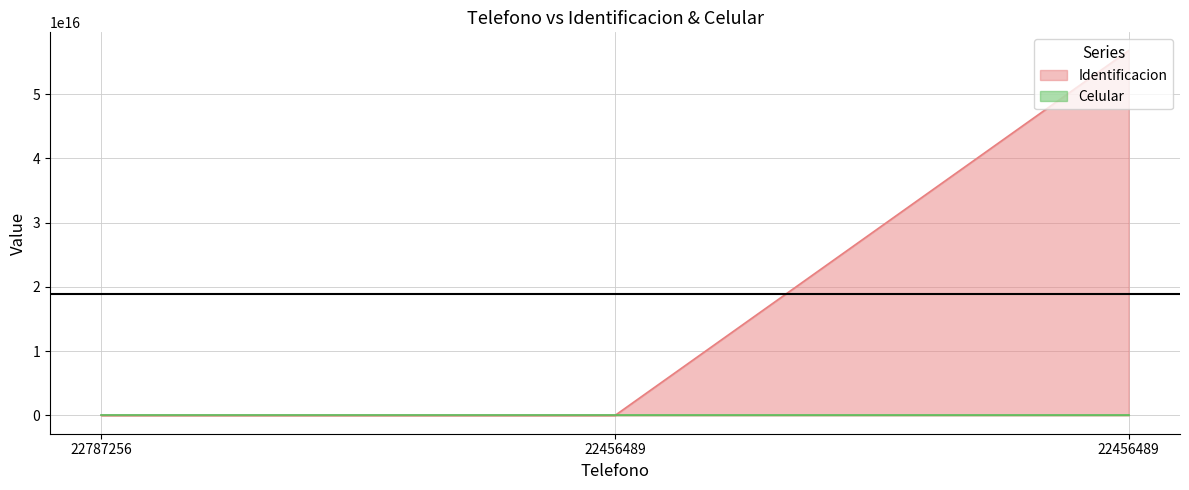

Reading left to right, extract all data points from this chart.

Identificacion: 1724218951	1414141414001	56789798798798704
Celular: 986614820	978979879	123123123